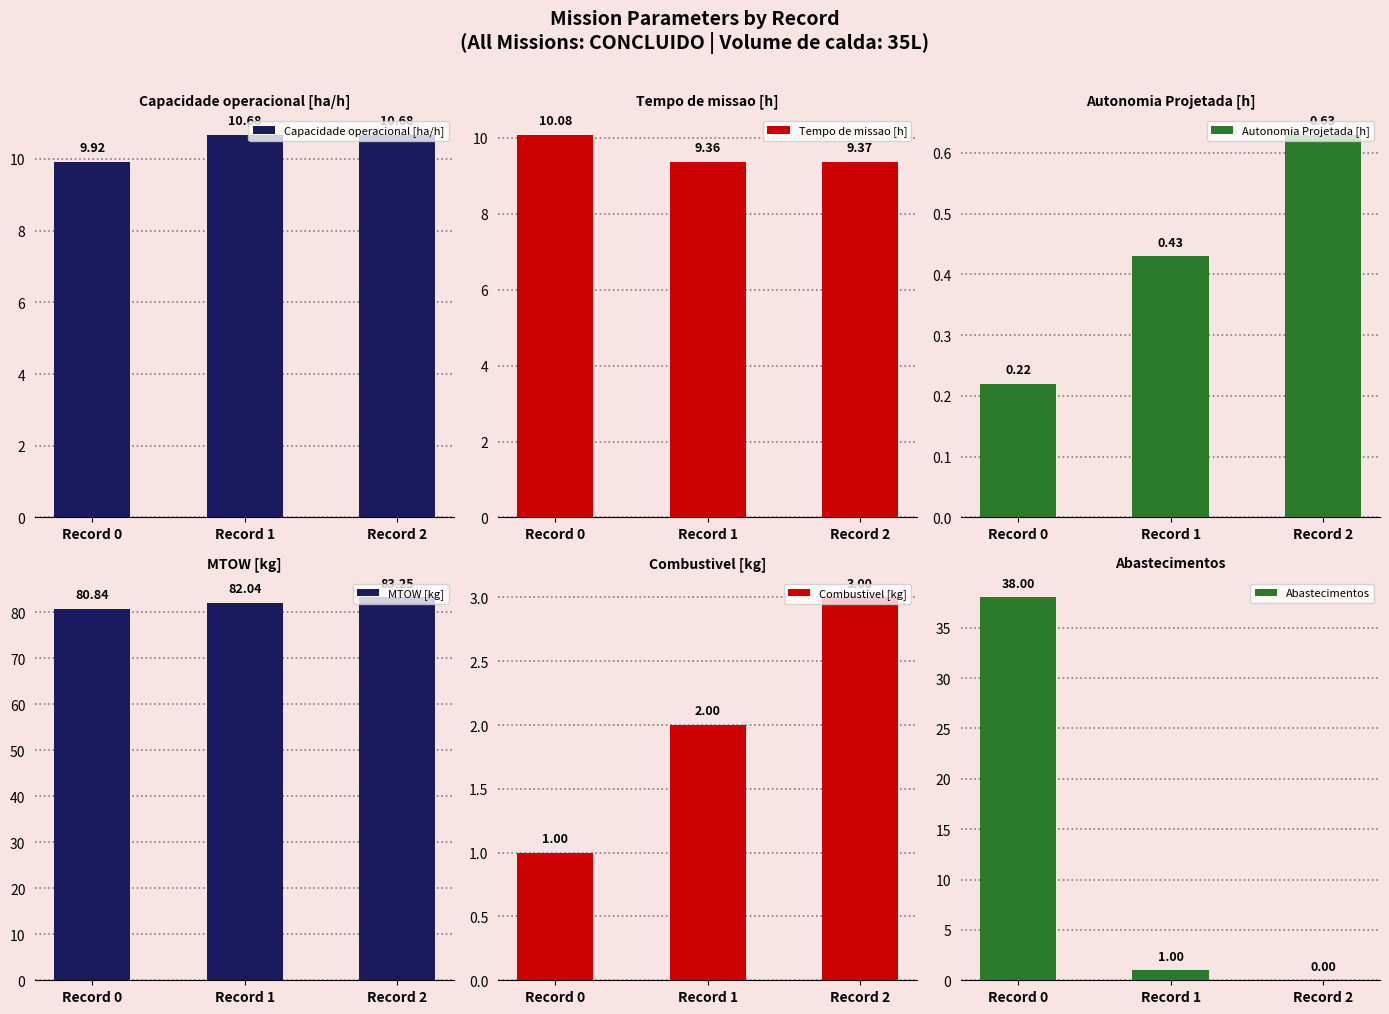

The Autonomia Projetada [h] series shows 0.1 at Record 0. True or false?

False